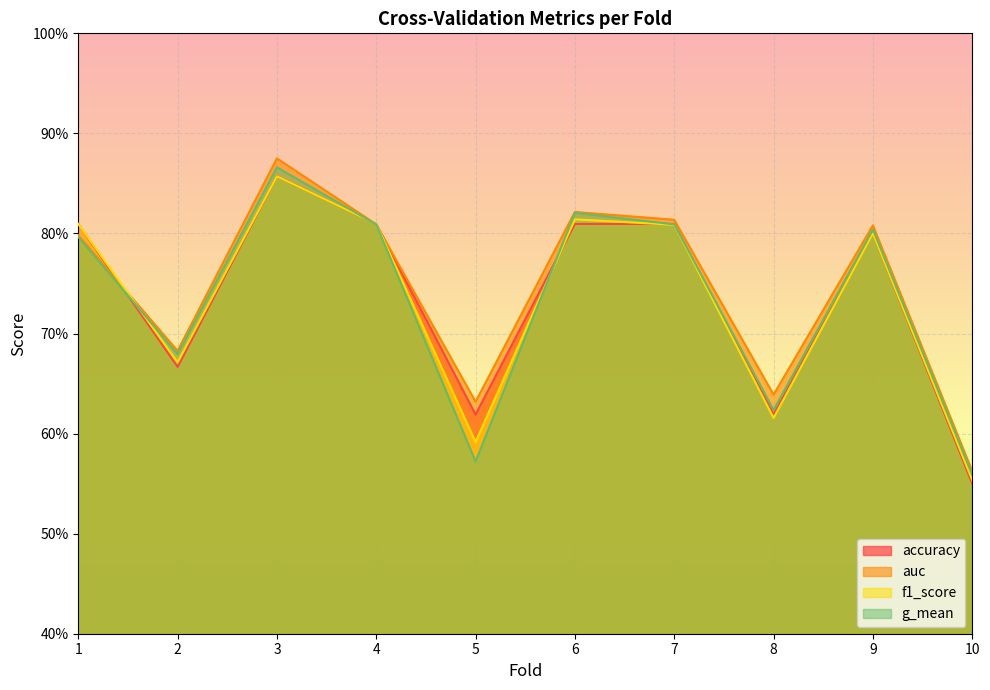

In g_mean, how many points are lower than both neighbors (excluding endpoints)?

3